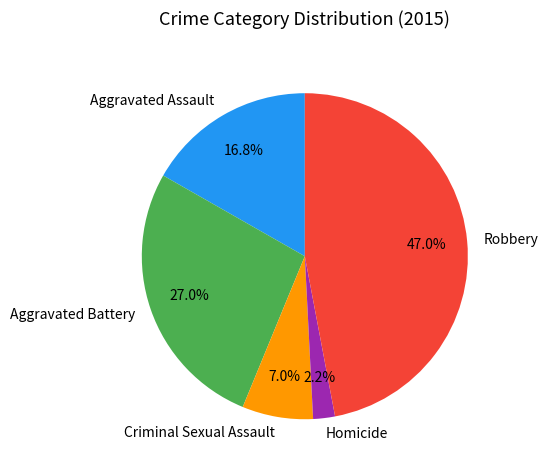

Between Robbery and Criminal Sexual Assault, which is larger?

Robbery